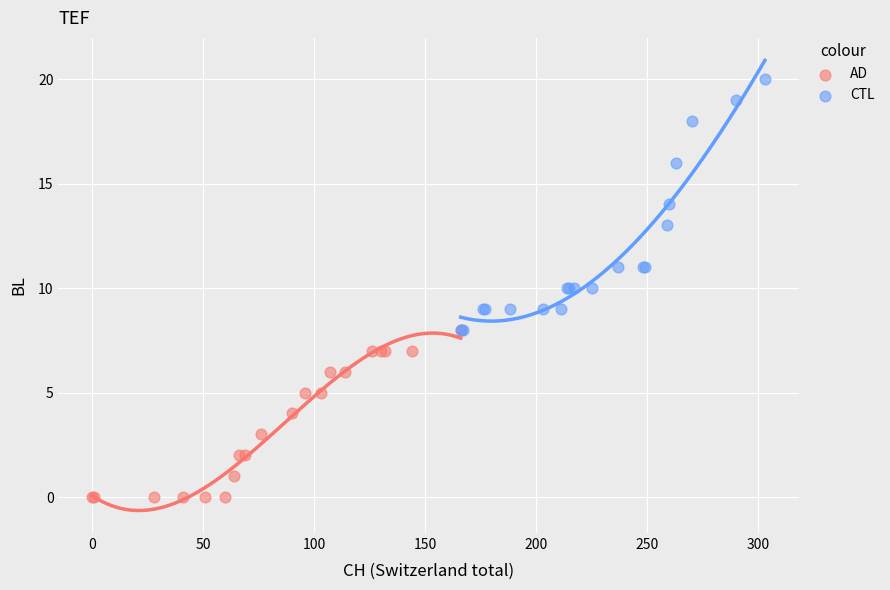

Which series reaches the minimum Y coordinate?

AD